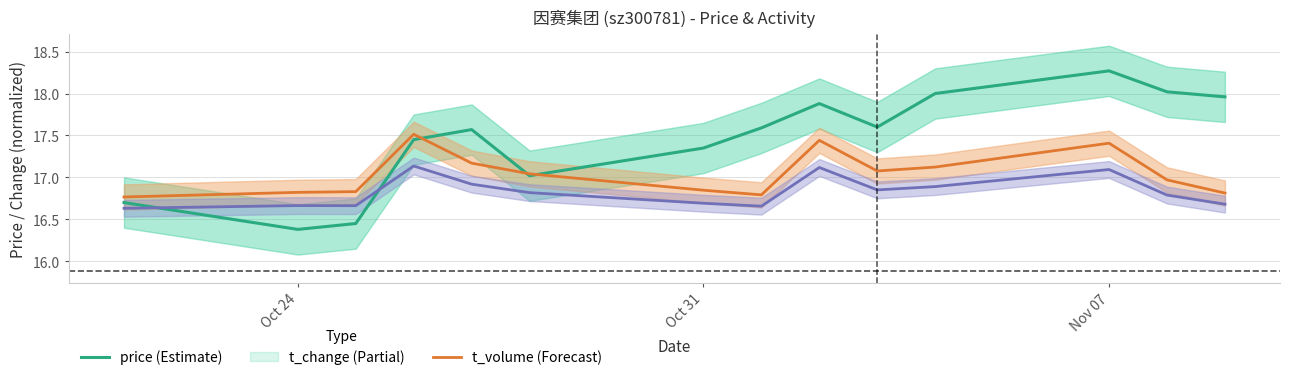

What is the total value across all series at Oct 31?

50.9